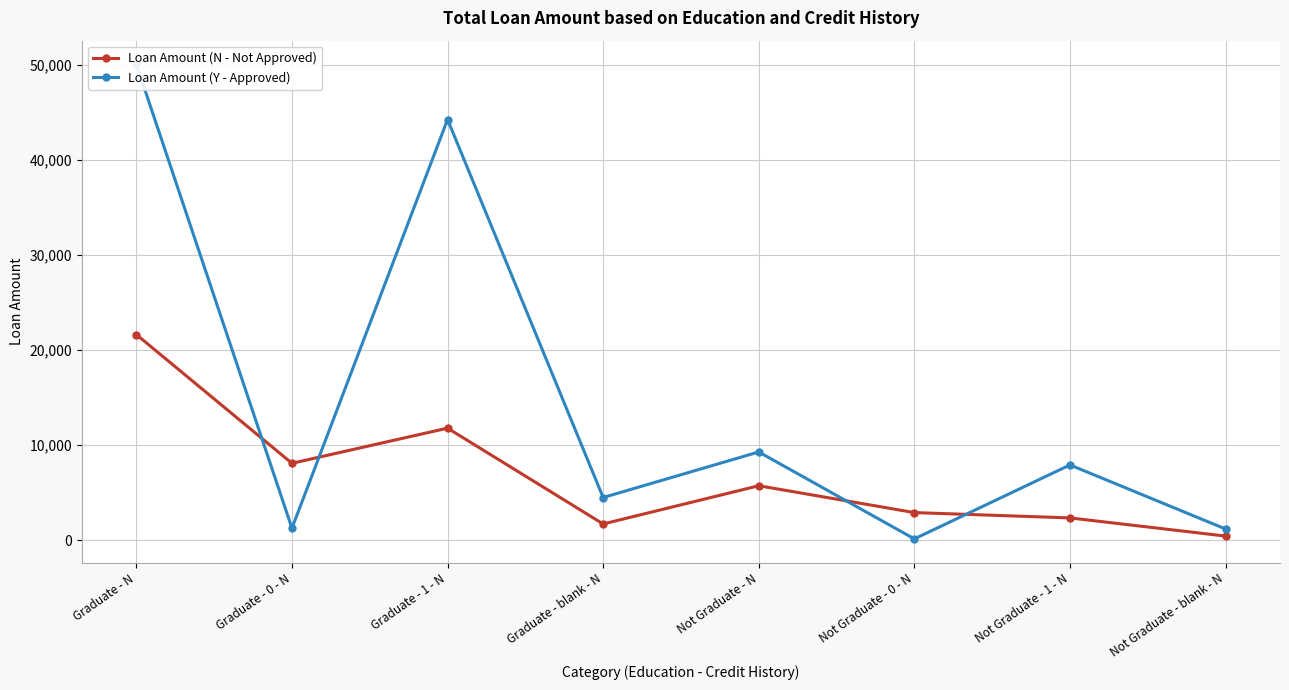

What is the label of the 2nd point from the right?

Not Graduate - 1 - N